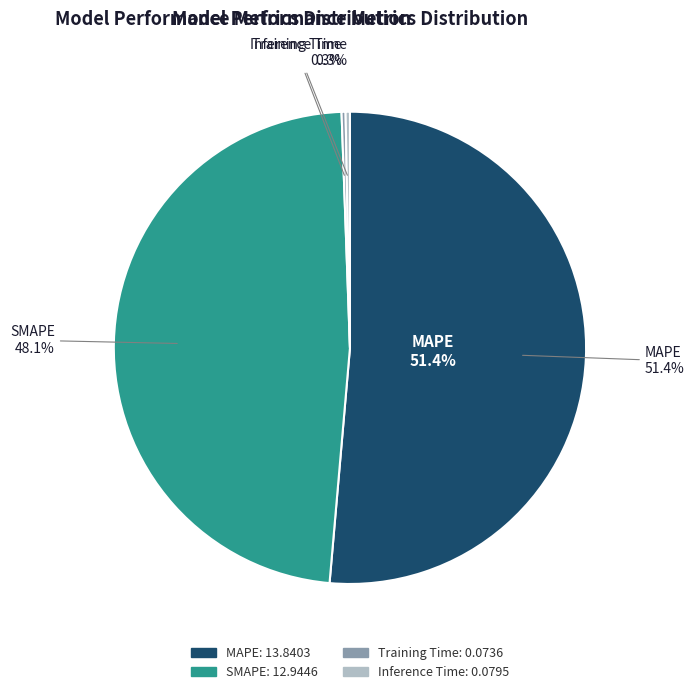

Count the number of slices in the pie.

4